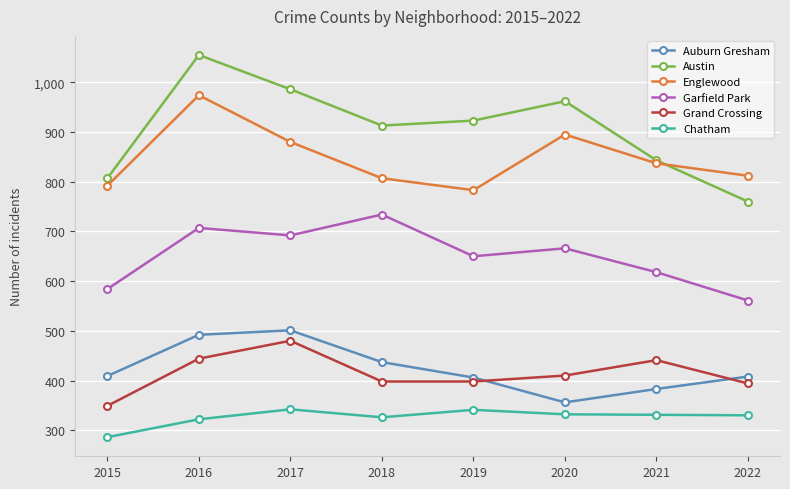

What value does the Englewood series have at 2021?

837